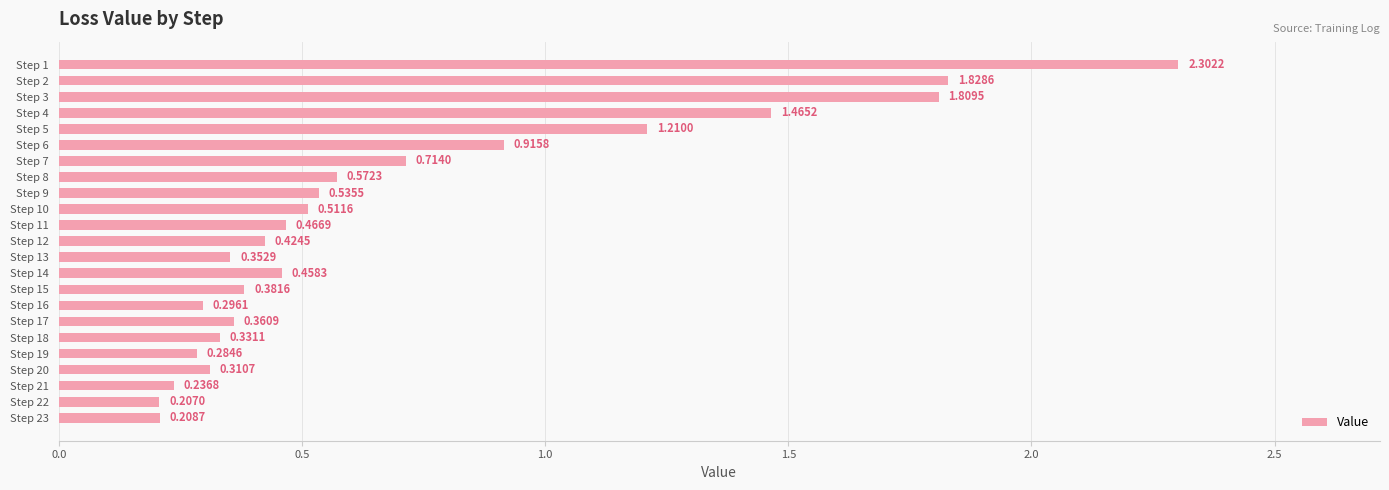

List the labels in order of value, smallest first.

Step 22, Step 23, Step 21, Step 19, Step 16, Step 20, Step 18, Step 13, Step 17, Step 15, Step 12, Step 14, Step 11, Step 10, Step 9, Step 8, Step 7, Step 6, Step 5, Step 4, Step 3, Step 2, Step 1